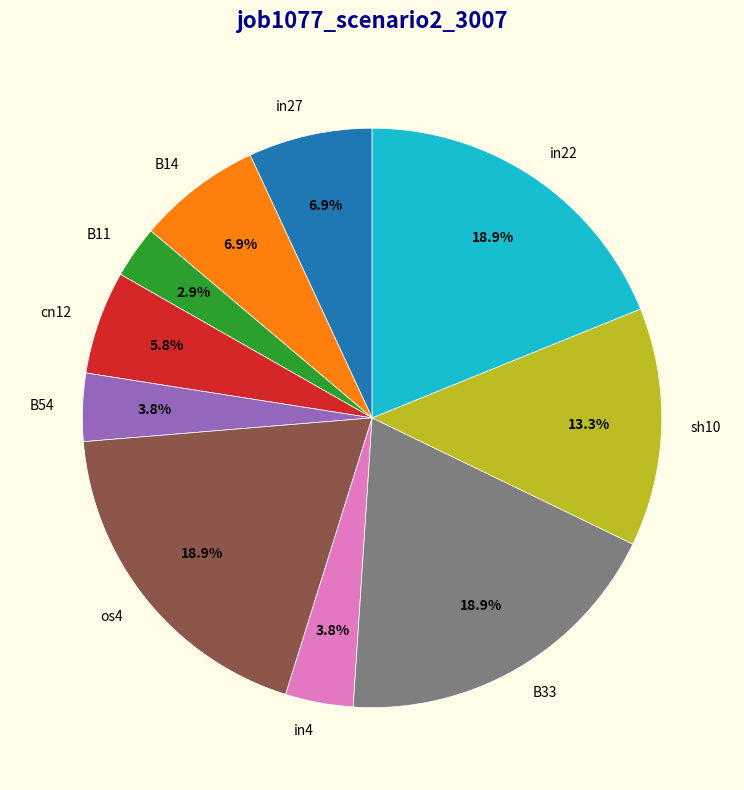

Is in22 the majority of the pie?

No